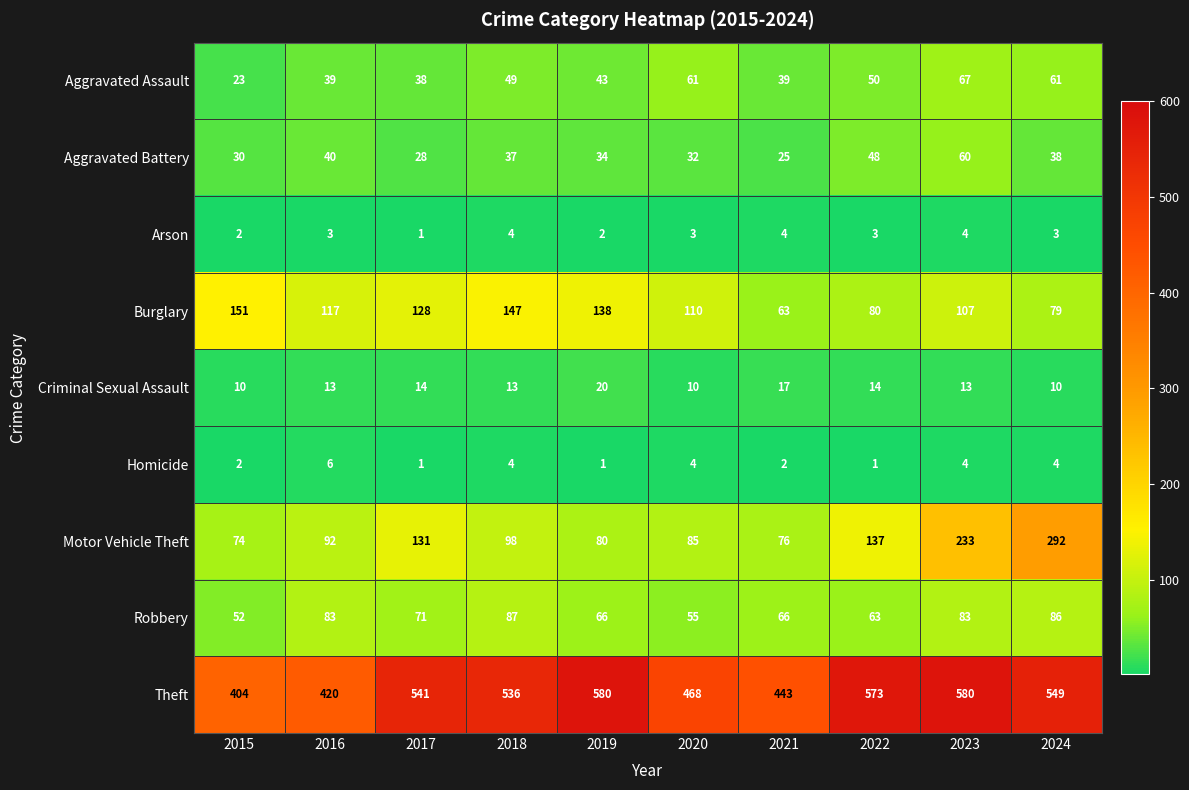

Which series has the largest range (max minus min)?

Motor Vehicle Theft